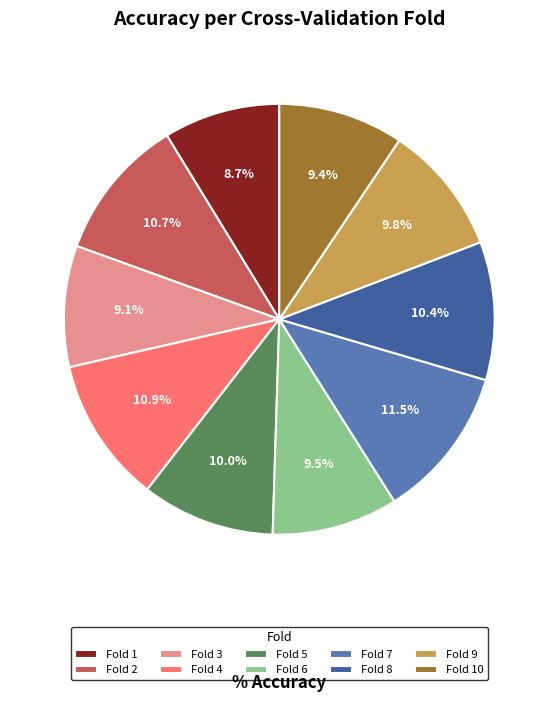

What percentage is the Fold 10 slice, to the nearest percent?

9%